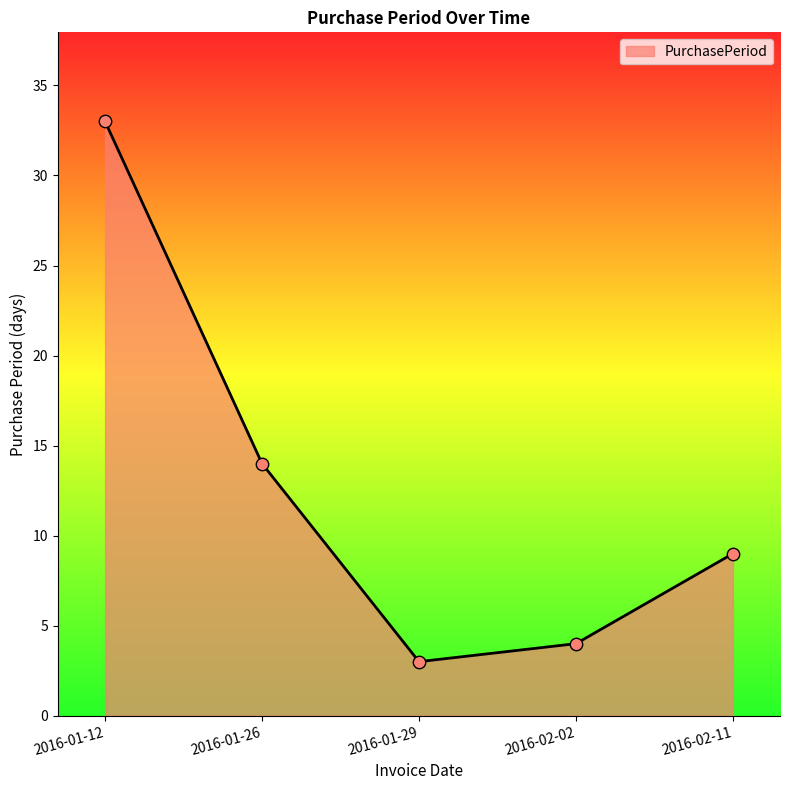

What is the ratio of the value at 2016-01-26 to the value at 2016-01-29?

4.7